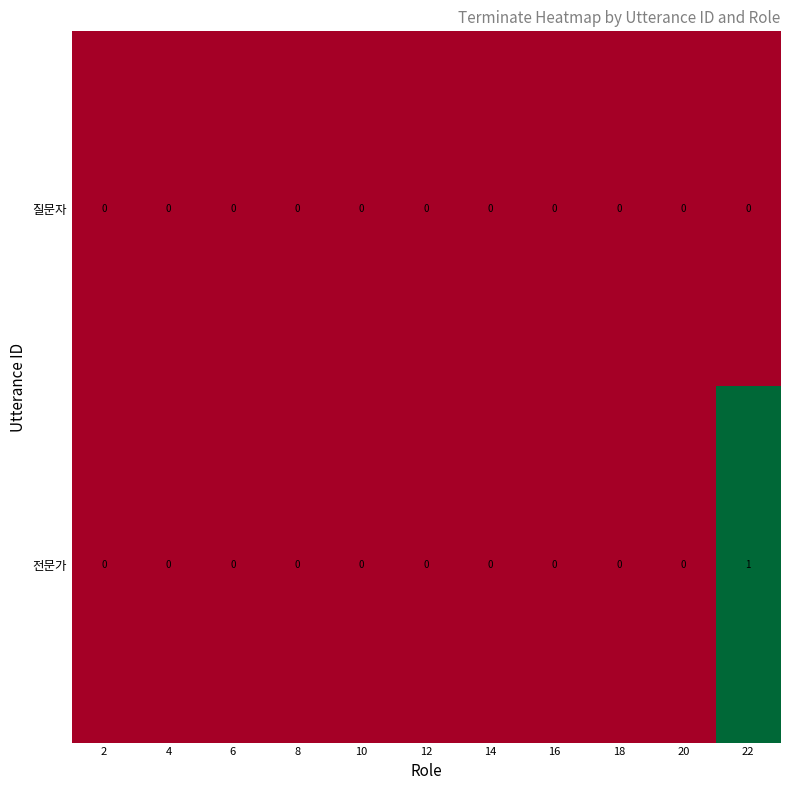

List the series in order of their peak value, highest first.

전문가, 질문자